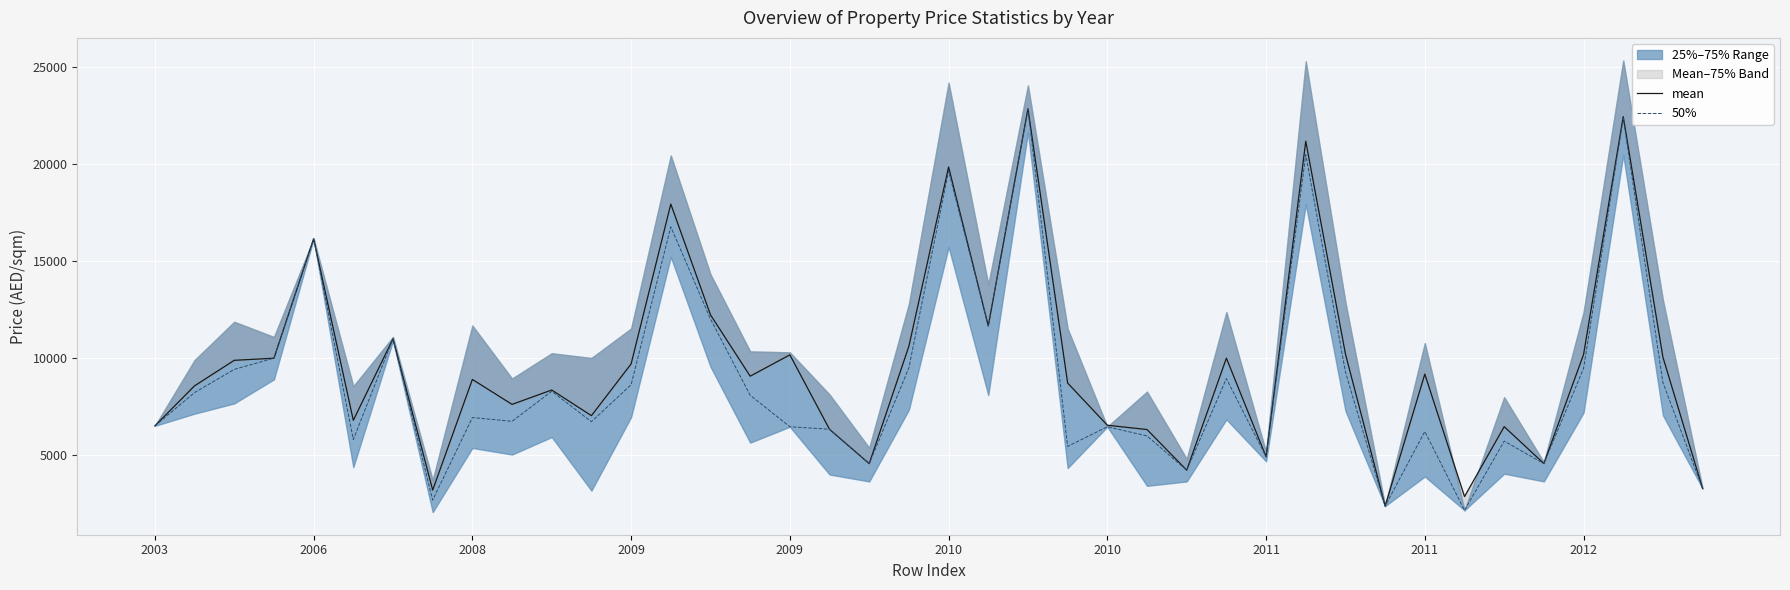

At which category is the sum across all series the highest?

22